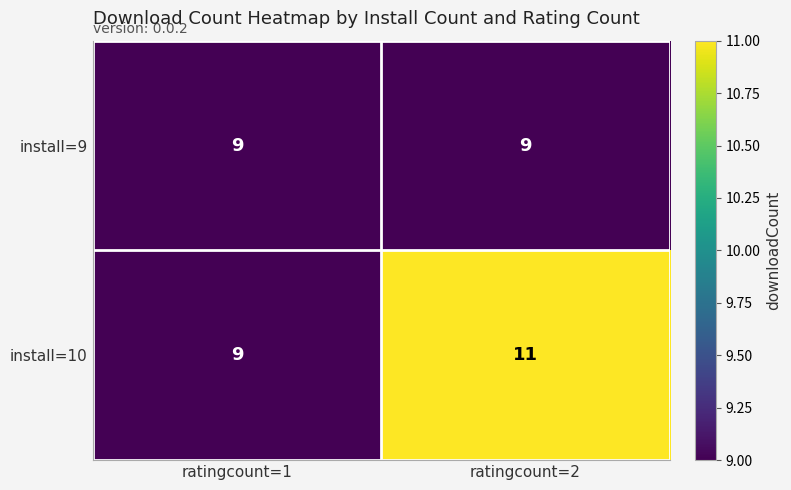

Reading right to left, transcribe all the data shown in this chart.

install=9: ratingcount=2=9	ratingcount=1=9
install=10: ratingcount=2=11	ratingcount=1=9